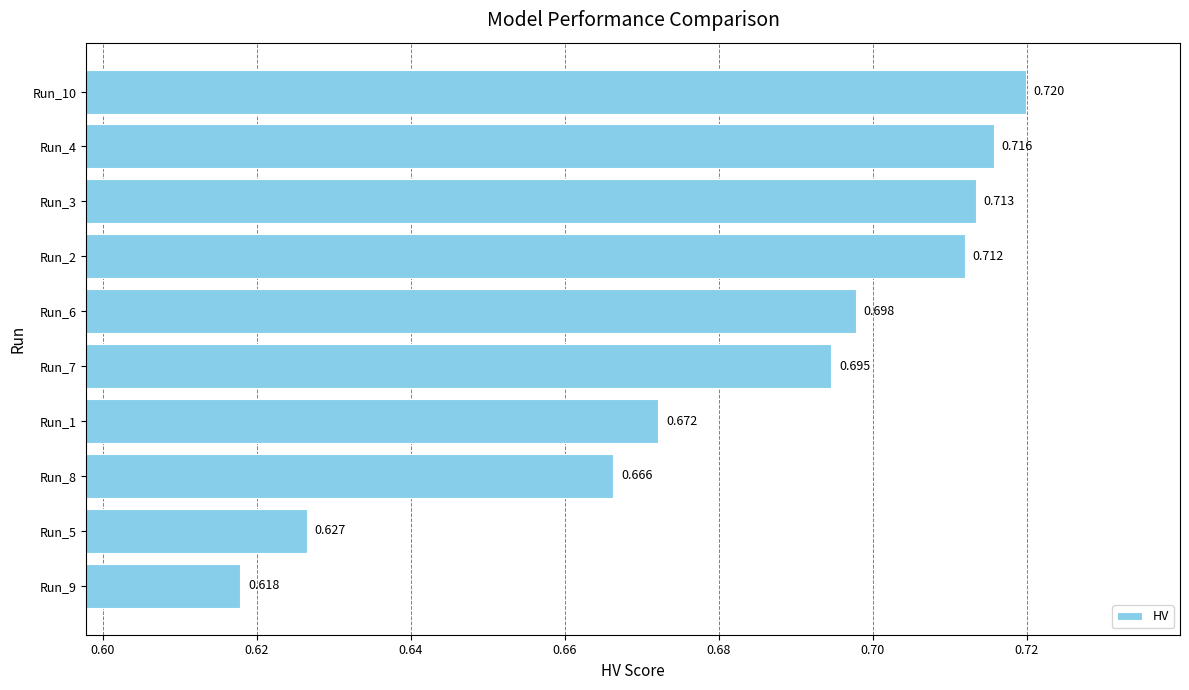

What is the difference between the maximum and second lowest values?

0.1